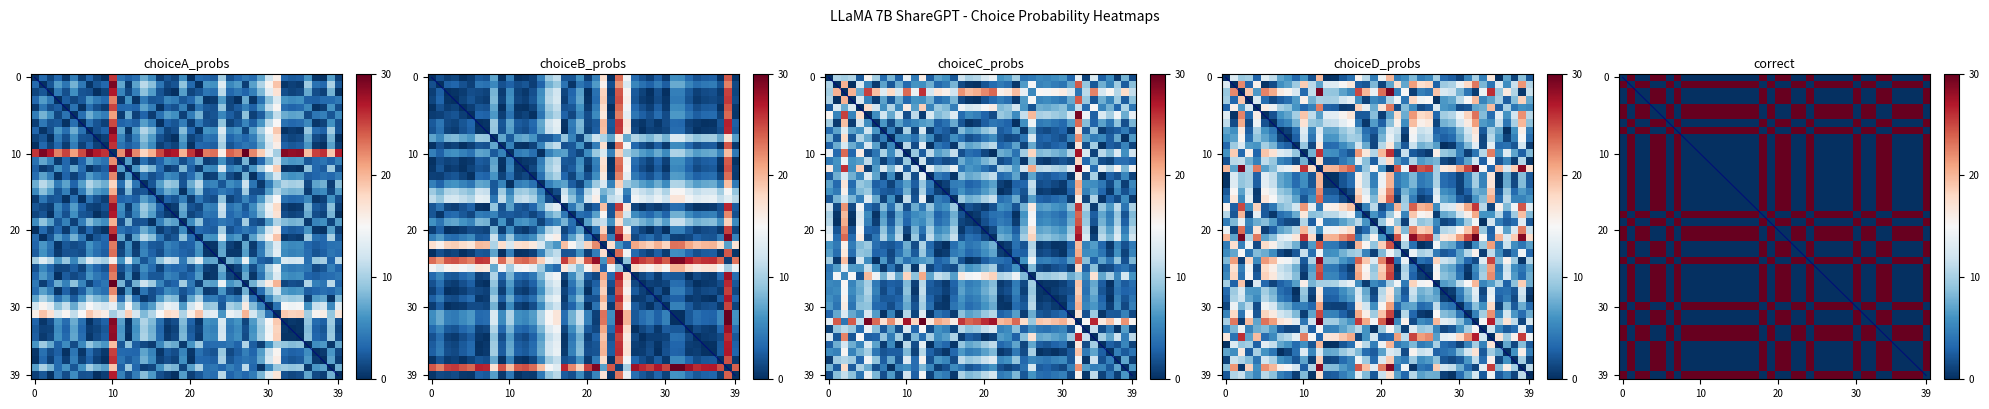

Between 35 and 36, which series saw the biggest shift?

choiceD